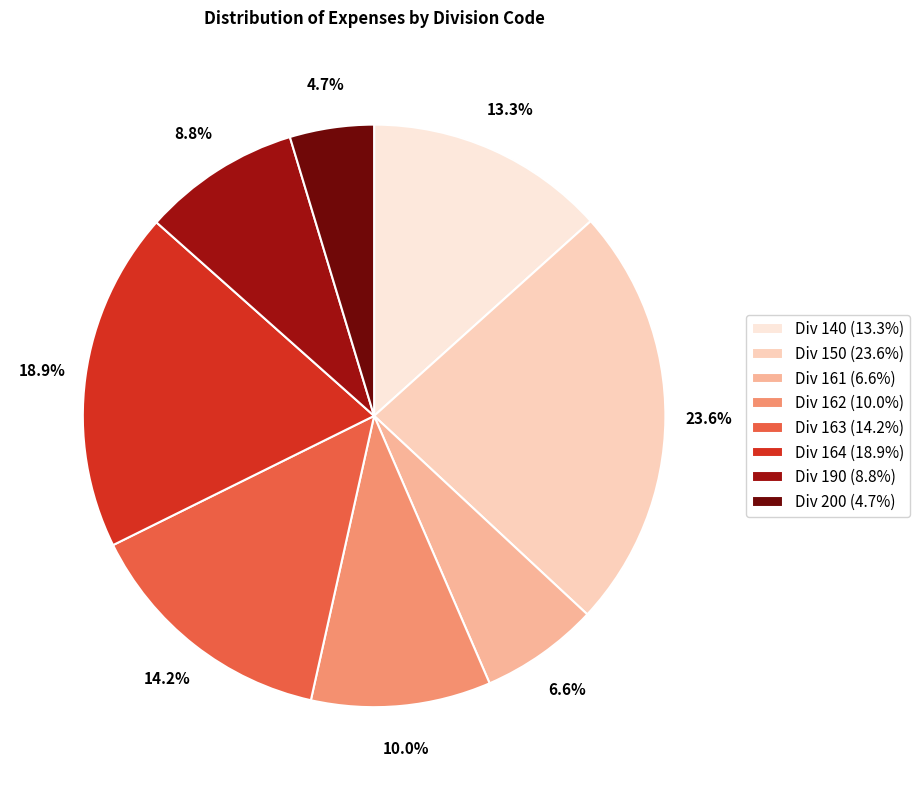

Which has a higher value, Div 164 (18.9%) or Div 150 (23.6%)?

Div 150 (23.6%)